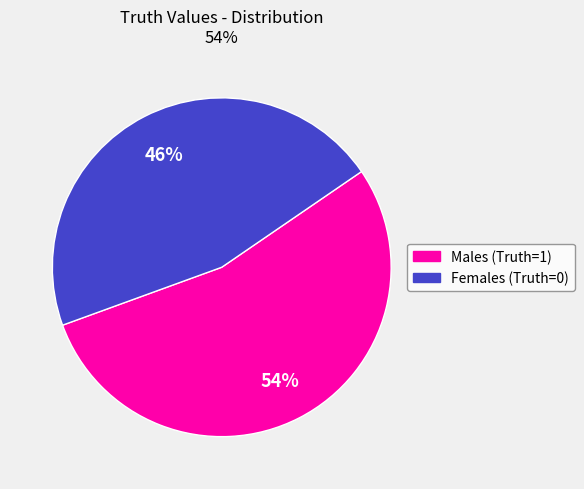

How many slices are in this pie chart?

2